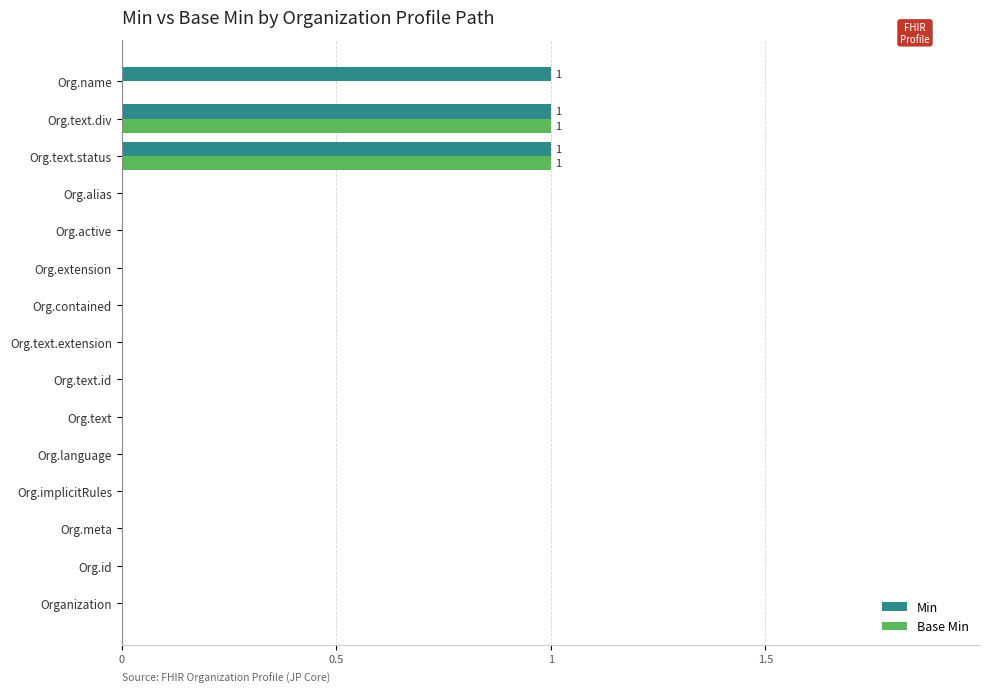

What is the greatest value displayed?

1